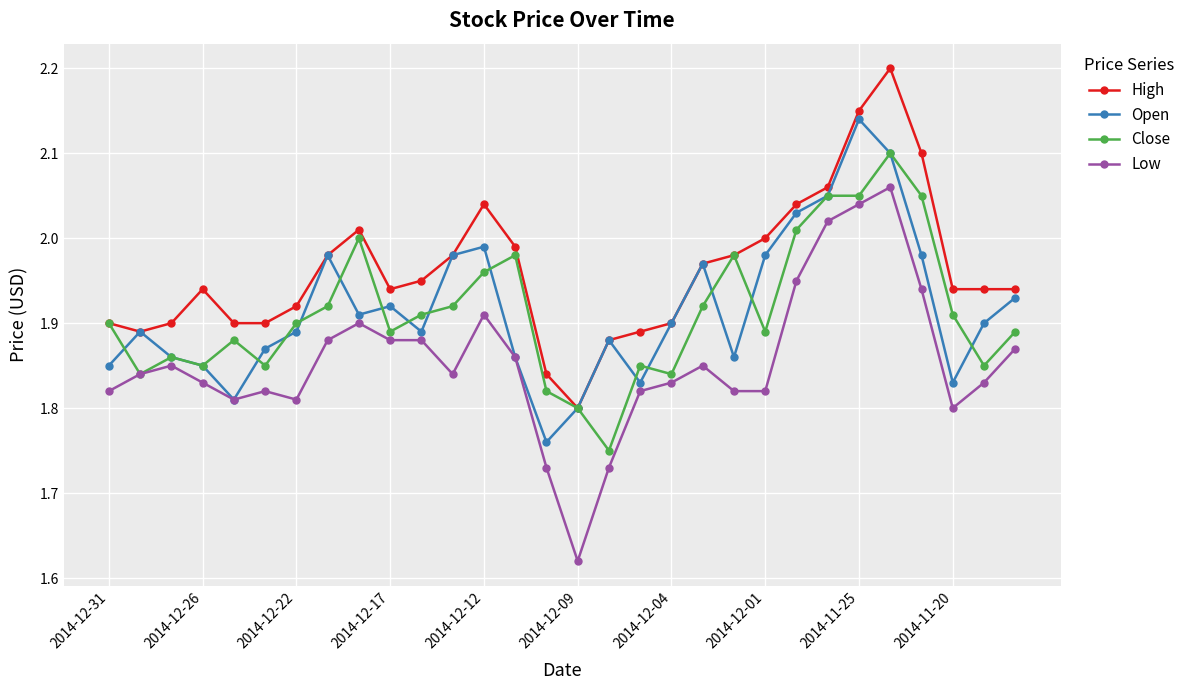

Rank the series by their maximum value, from highest to lowest.

High, Open, Close, Low